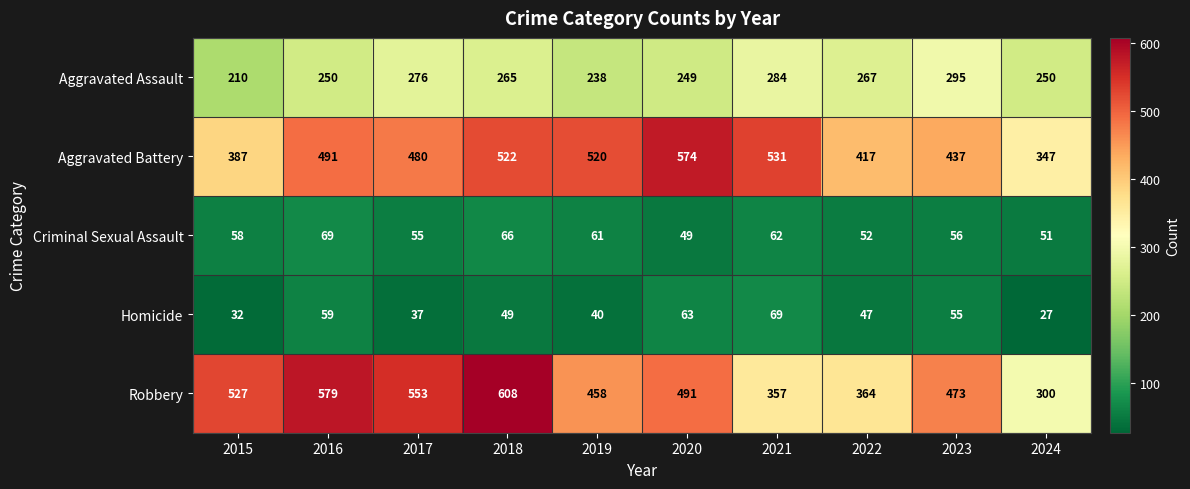

At which label does Robbery first exceed 491?

2015